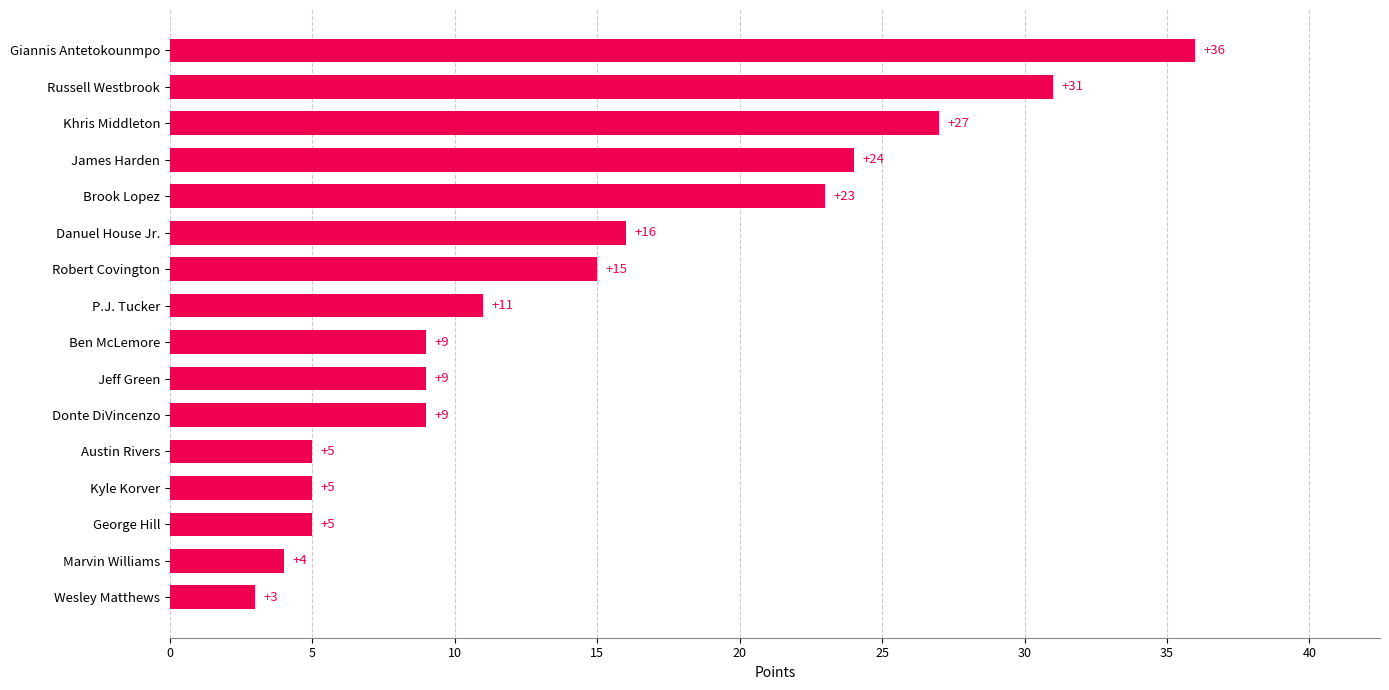

True or false: the data shows 5 at George Hill.

True